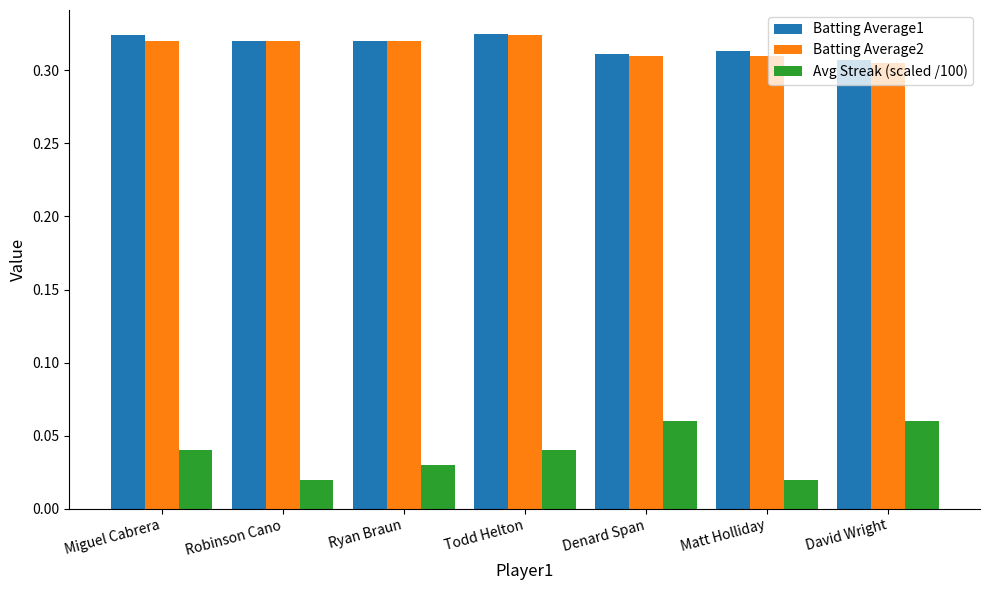

How many categories are shown in the chart?

7